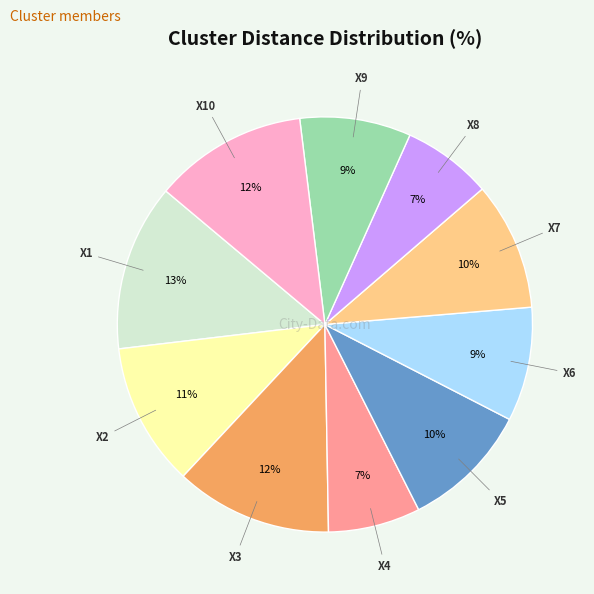

What percentage is the X6 slice, to the nearest percent?

9%